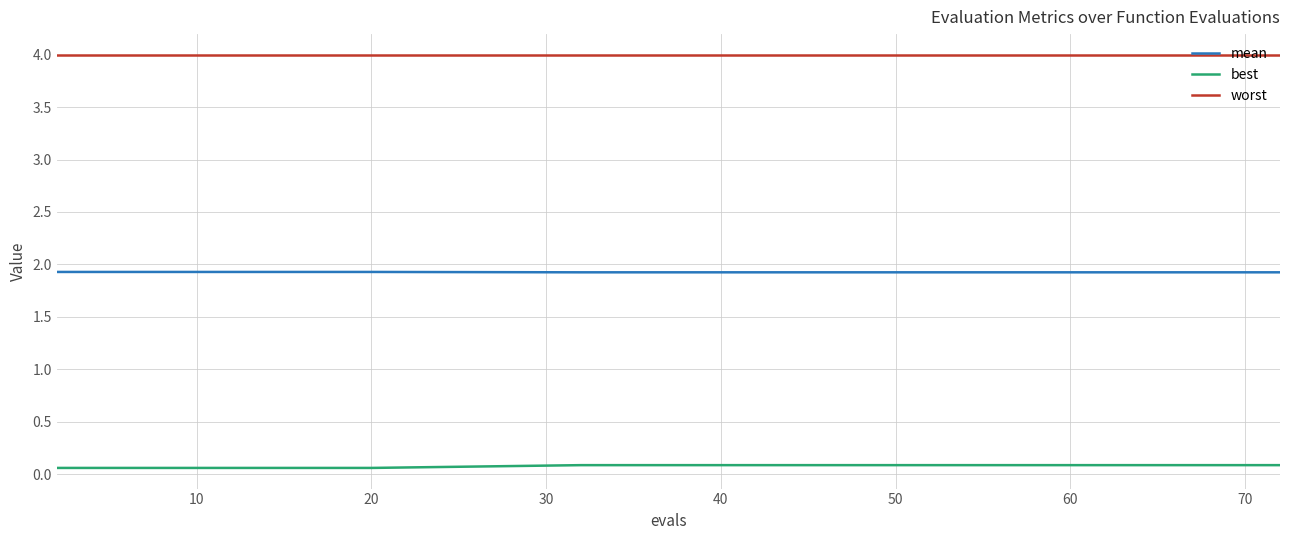

At how many categories does at least one series exceed 3?

20